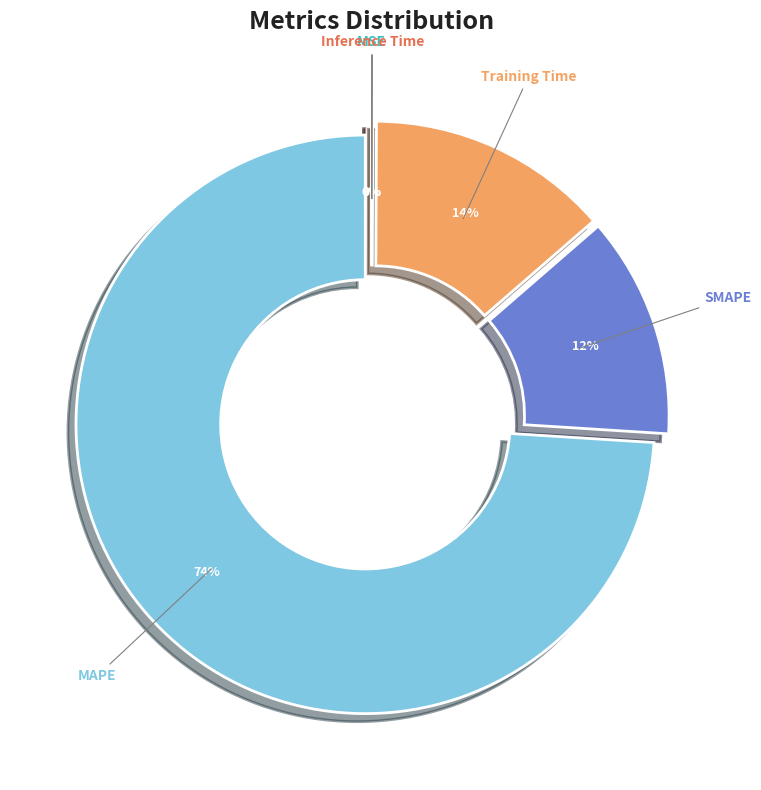

To the nearest percent, what percentage of the pie is SMAPE?

12%